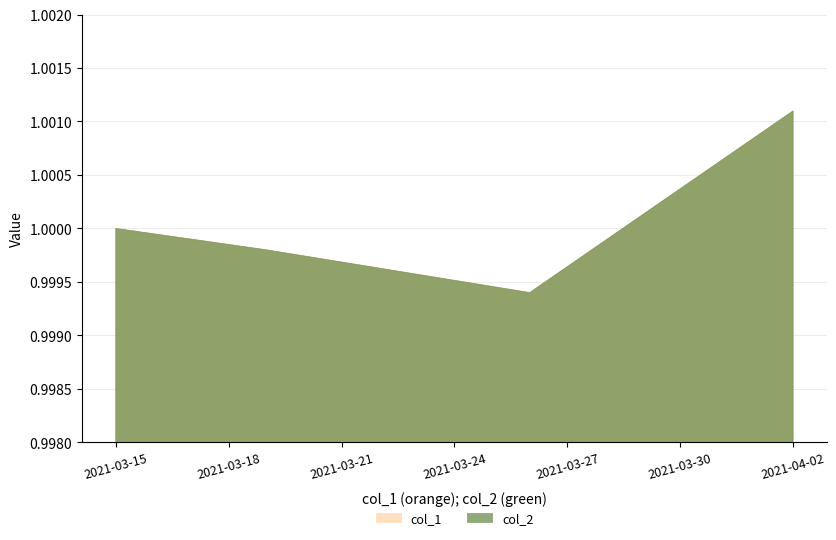

What is the maximum value shown in the chart?

1.0